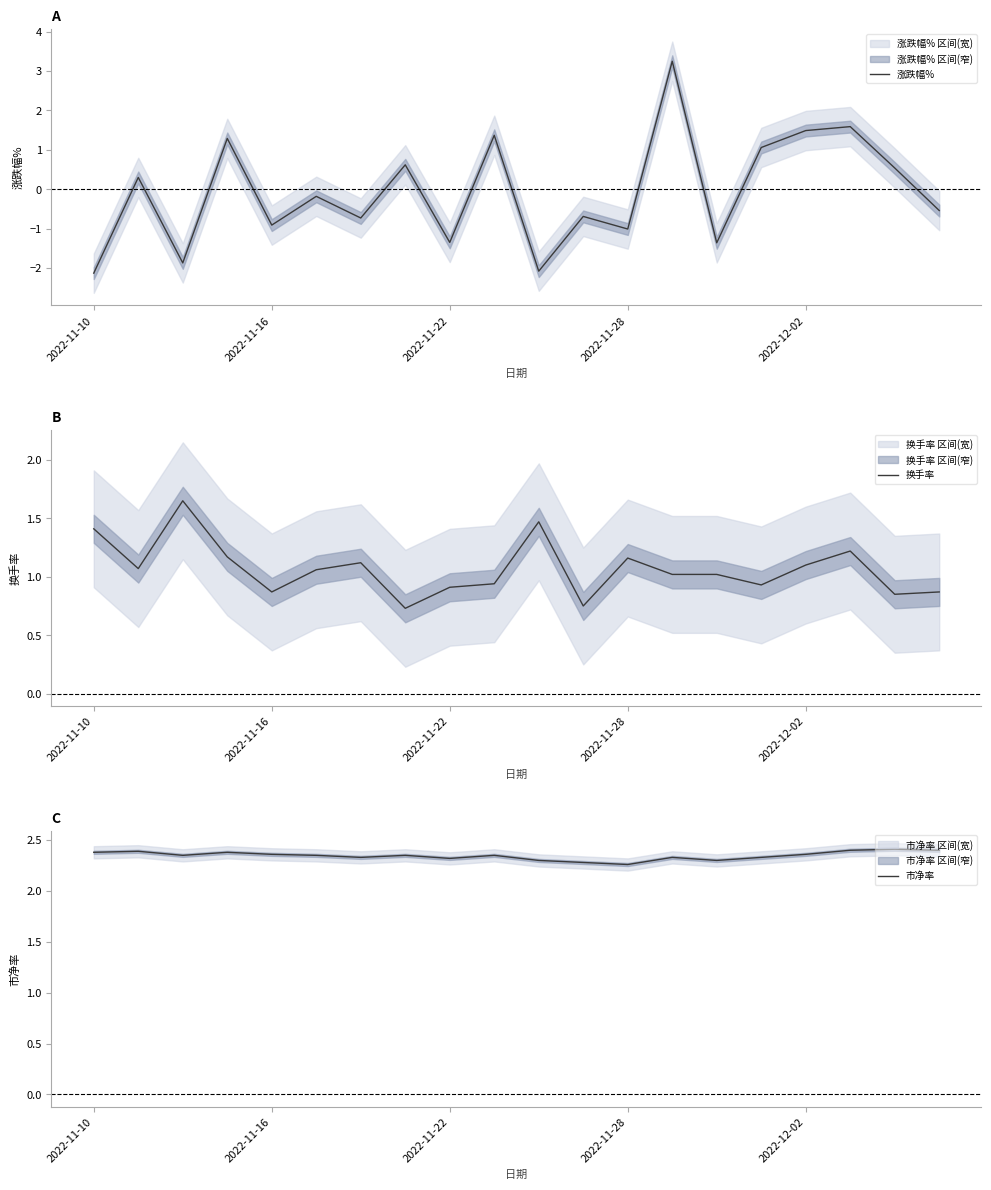

What is the greatest value displayed?

3.2